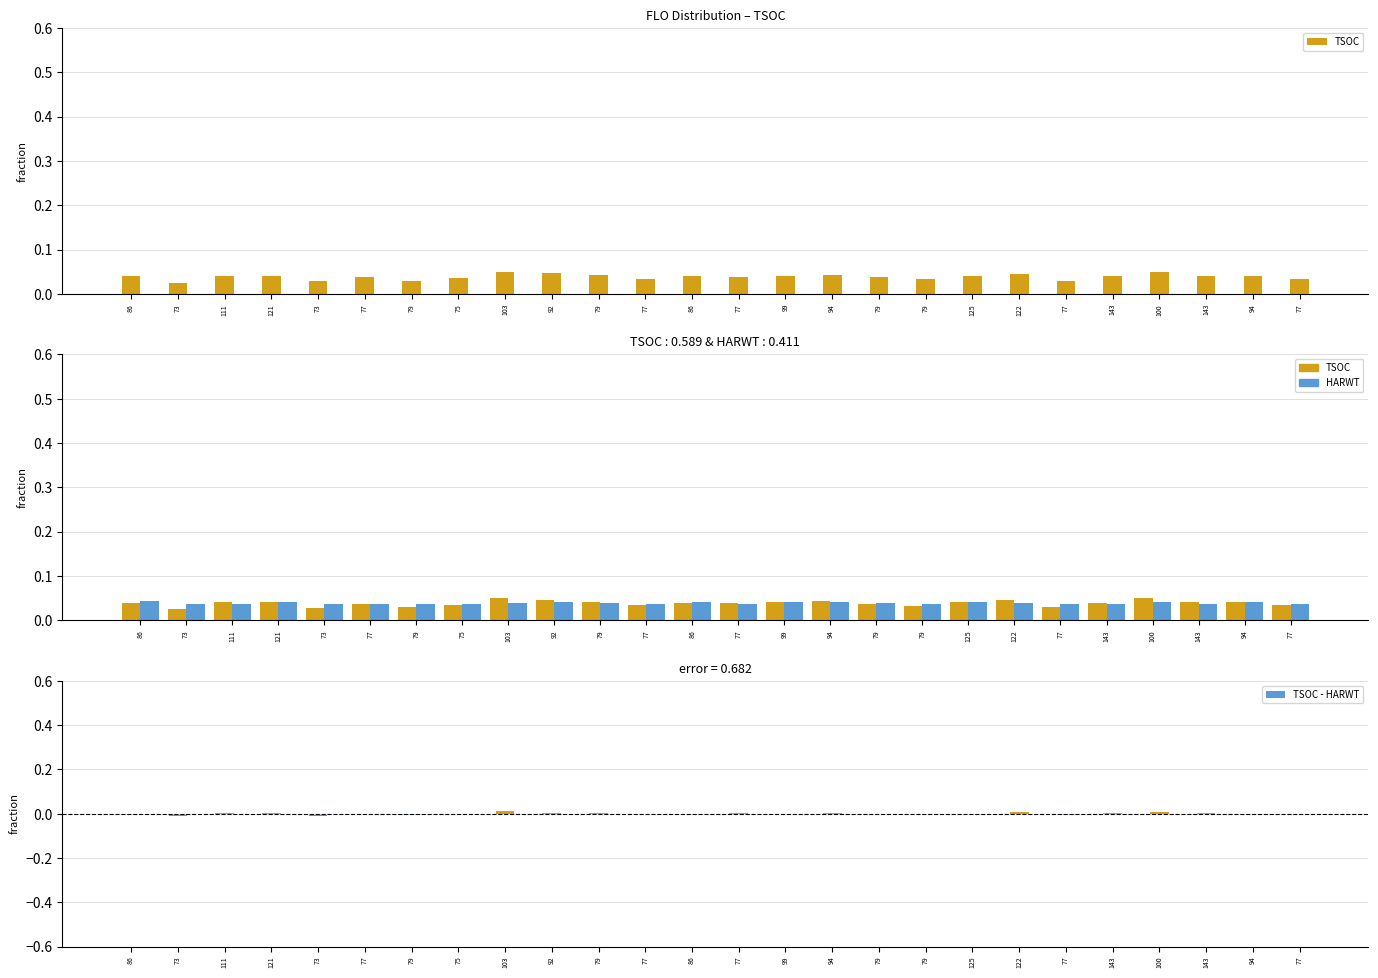

At which label does TSOC - HARWT first exceed 0?

111